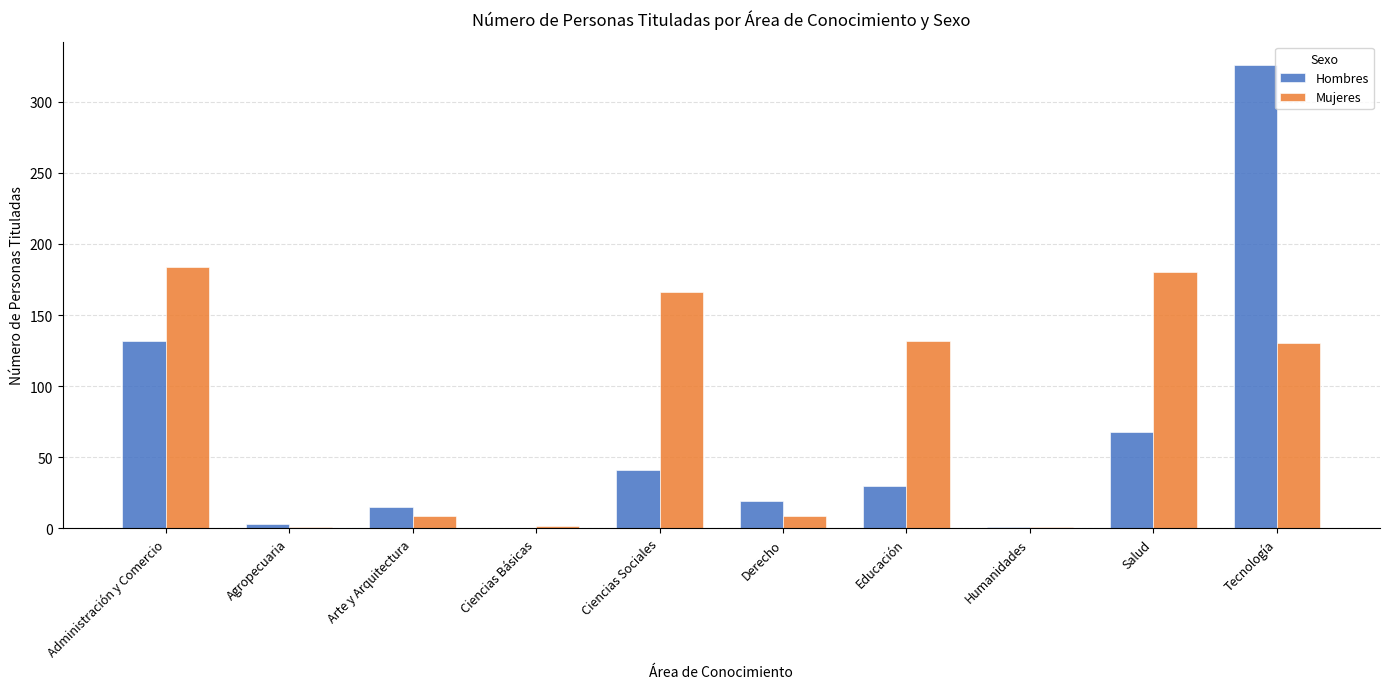

Between Administración y Comercio and Ciencias Sociales, which series saw the biggest shift?

Hombres